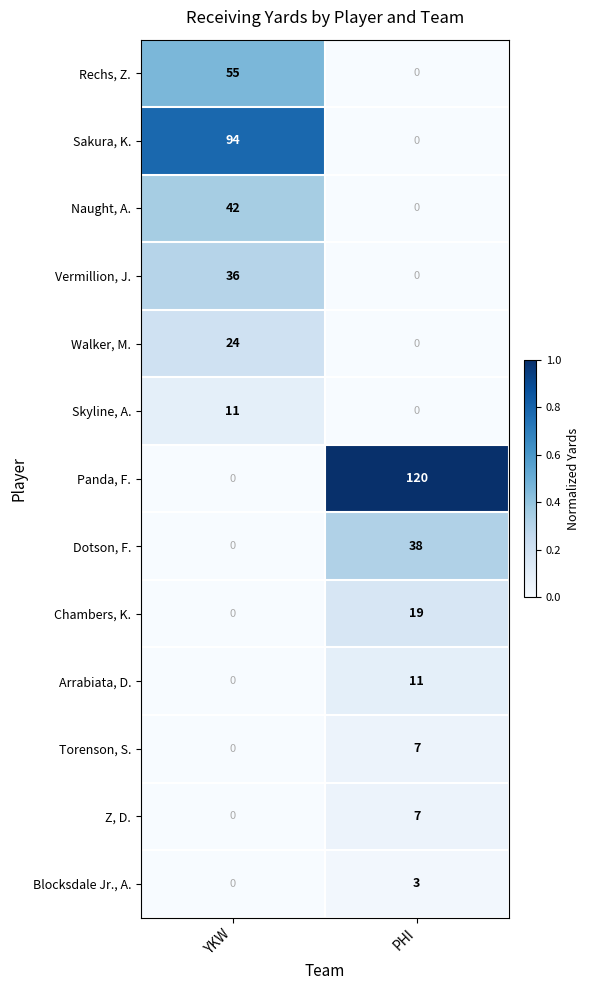

What is the difference between the maximum and minimum values in the Walker, M. series?

24